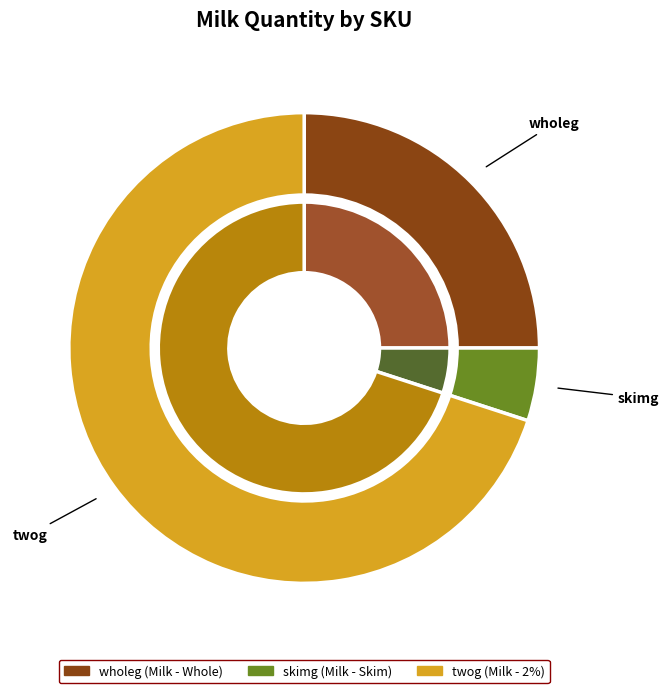

True or false: wholeg accounts for 25% of the total.

True